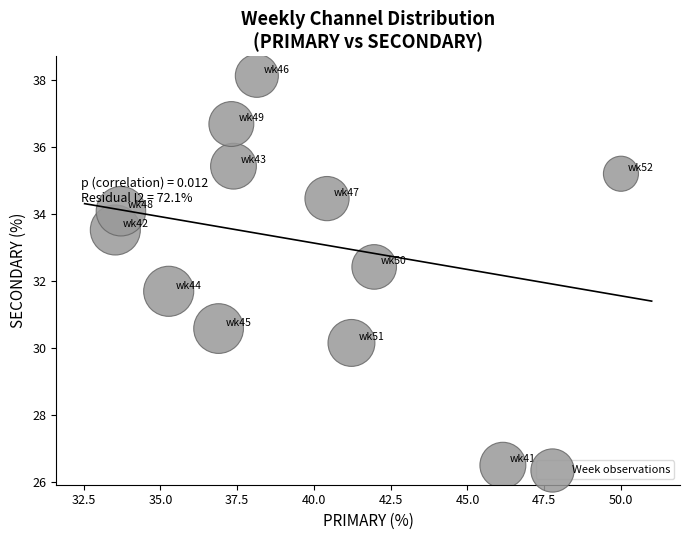

What is the average X value?

39.3